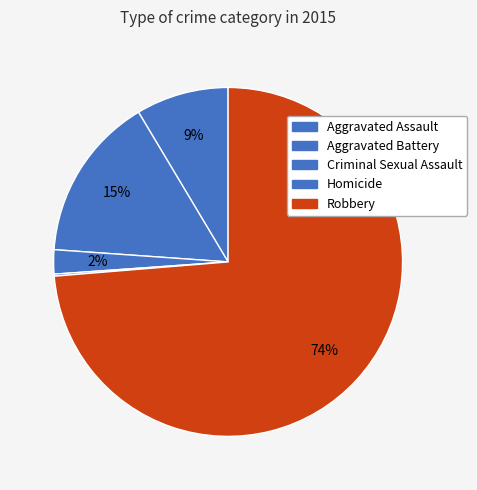

Combined, do Aggravated Battery and Homicide account for over 50%?

No